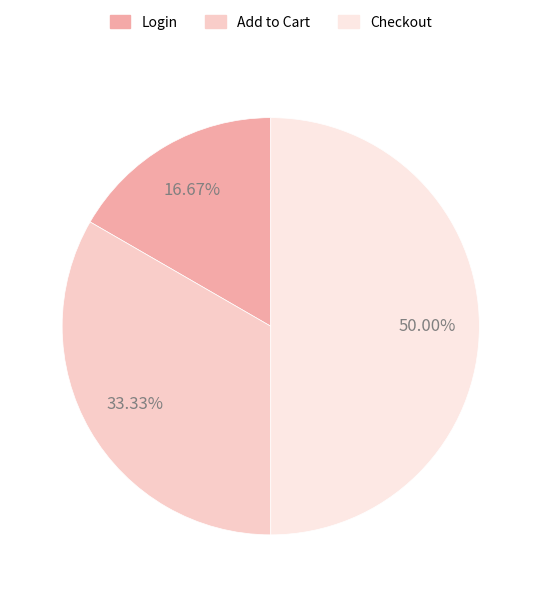

Does Add to Cart account for over 50% of the chart?

No